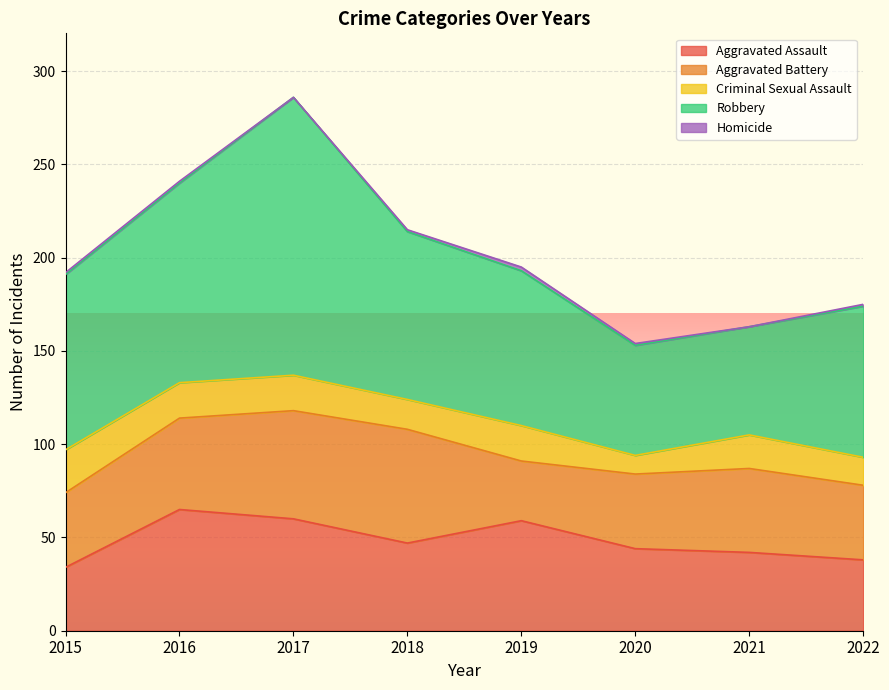

Between 2015 and 2017, which series saw the biggest shift?

Robbery